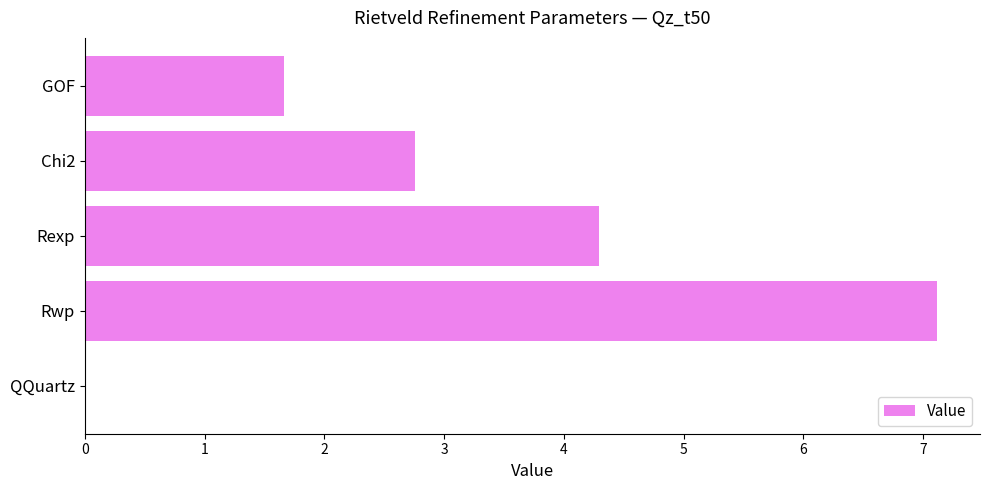

Reading bottom to top, what are all the values shown in this chart?

QQuartz=0.0	Rwp=7.1	Rexp=4.3	Chi2=2.8	GOF=1.7